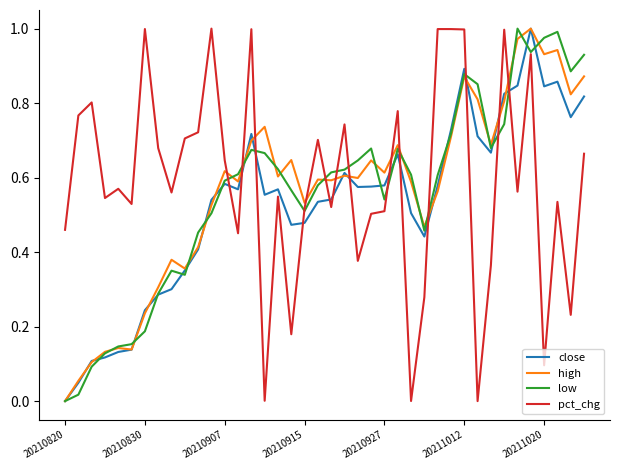

Which series ends up on top after the final intersection of pct_chg and close?

close